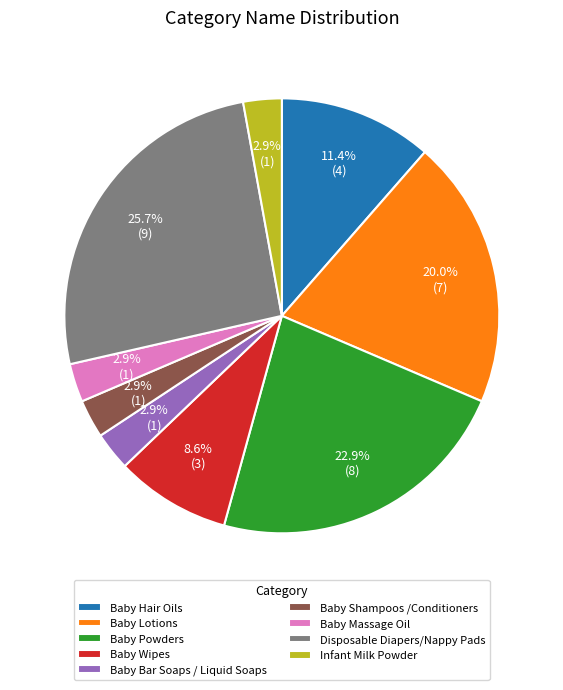

Is there a majority slice in this chart?

No